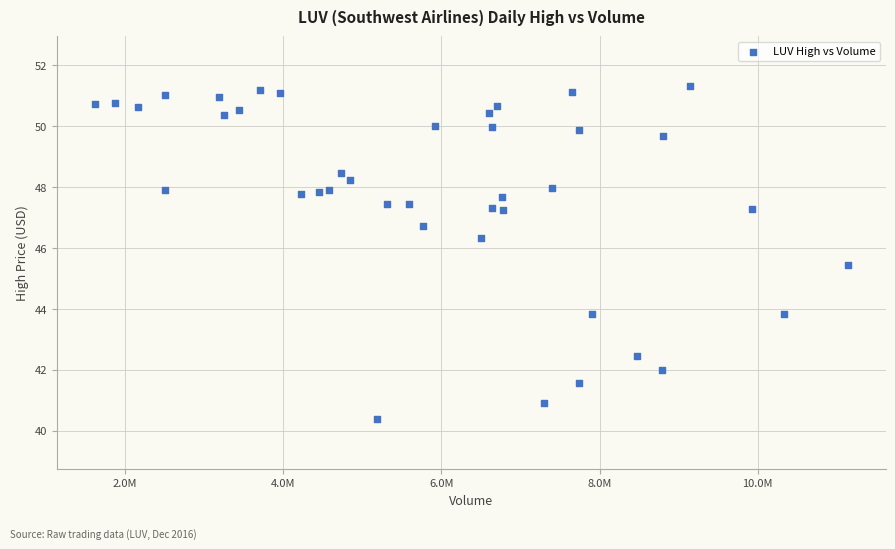

What is the range of X values (max minus min)?

9527849.0